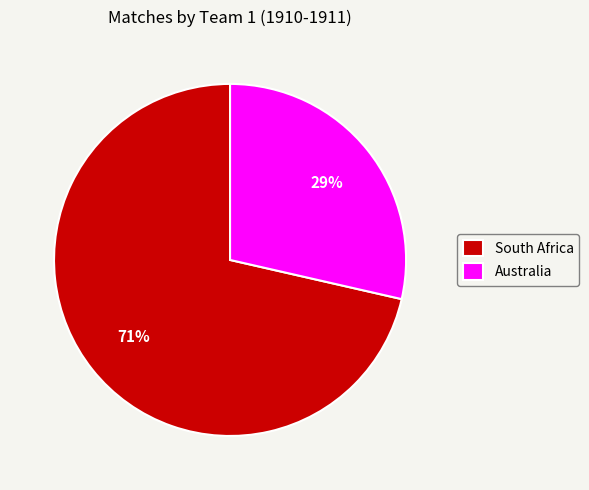

Which category has the biggest portion of the pie?

South Africa